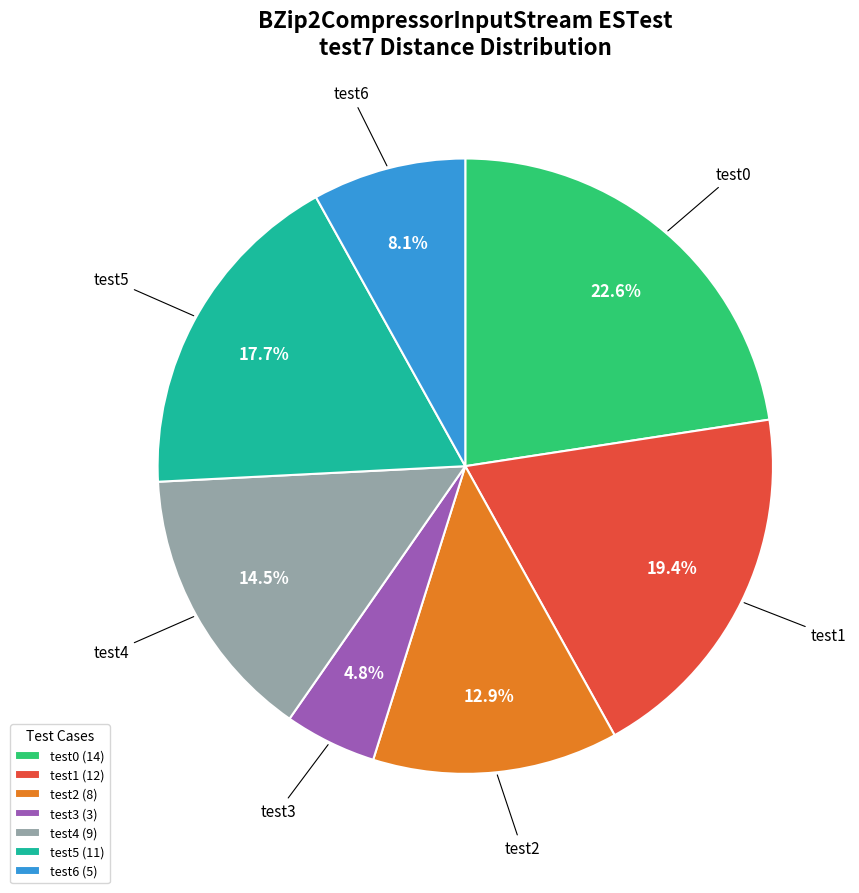

How many slices are in this pie chart?

7